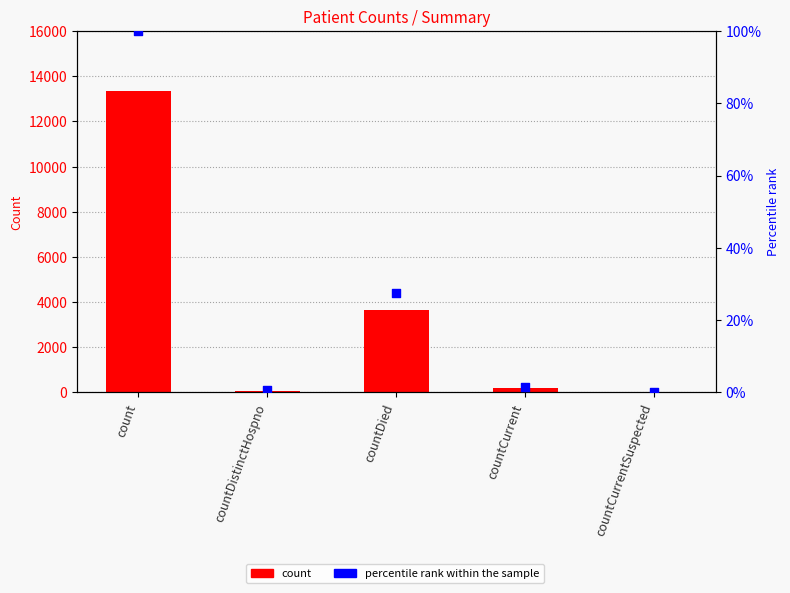

Which series reaches the maximum Y coordinate?

count